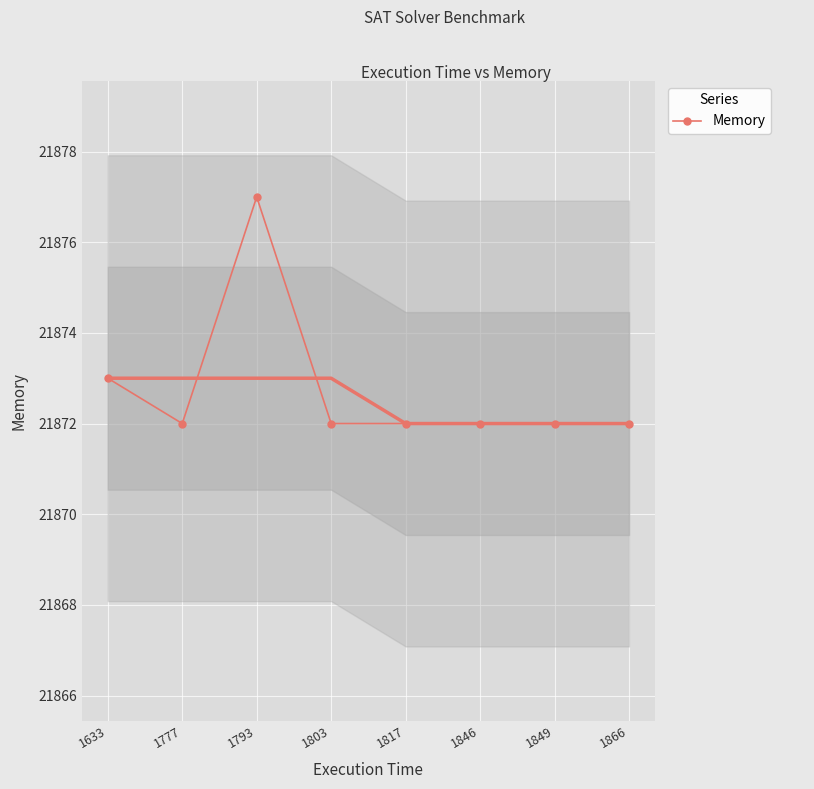

What is the smallest value displayed?

21872